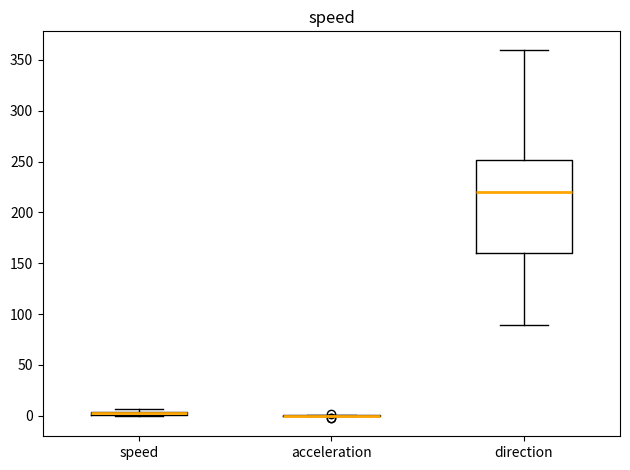

Comparing the boxes themselves (not the whiskers), which one is the tallest?

direction